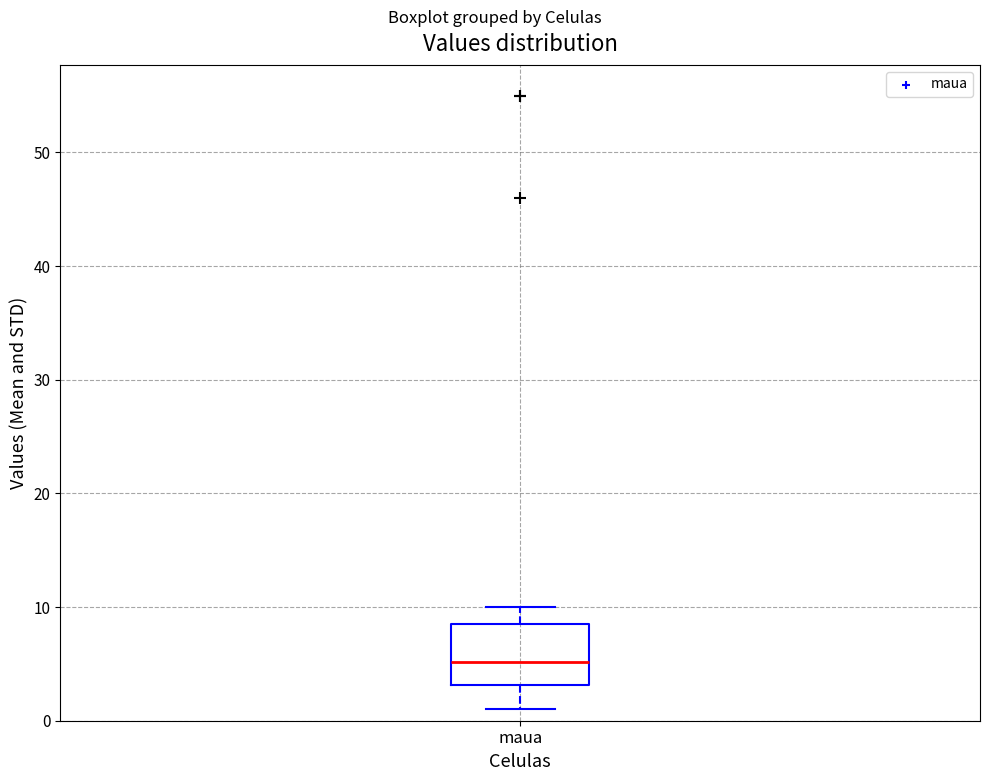

Read this box plot against the y-axis: the position of the median line, the range covered by the box, and the ends of both whiskers. The values are not printed on the chart, so give them approximately, as read against the axis.

median 5, box 3 to 9, whiskers 1 to 10